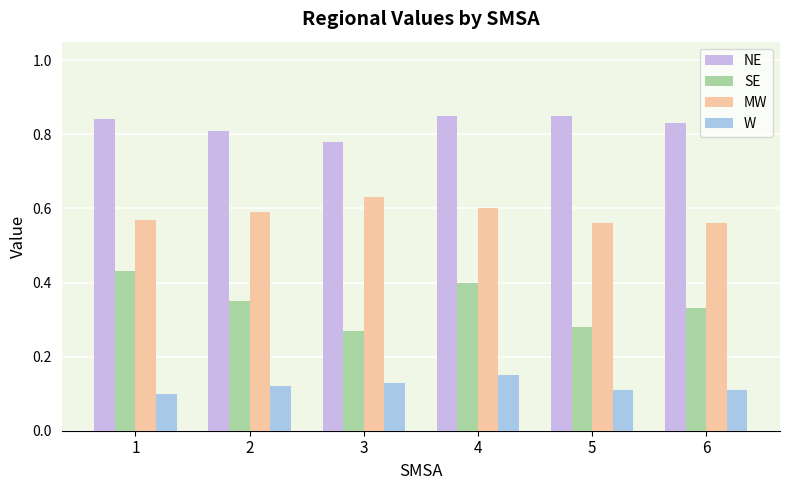

Reading right to left, what are all the values shown in this chart?

NE: 6=0.8	5=0.8	4=0.8	3=0.8	2=0.8	1=0.8
SE: 6=0.3	5=0.3	4=0.4	3=0.3	2=0.3	1=0.4
MW: 6=0.6	5=0.6	4=0.6	3=0.6	2=0.6	1=0.6
W: 6=0.1	5=0.1	4=0.1	3=0.1	2=0.1	1=0.1